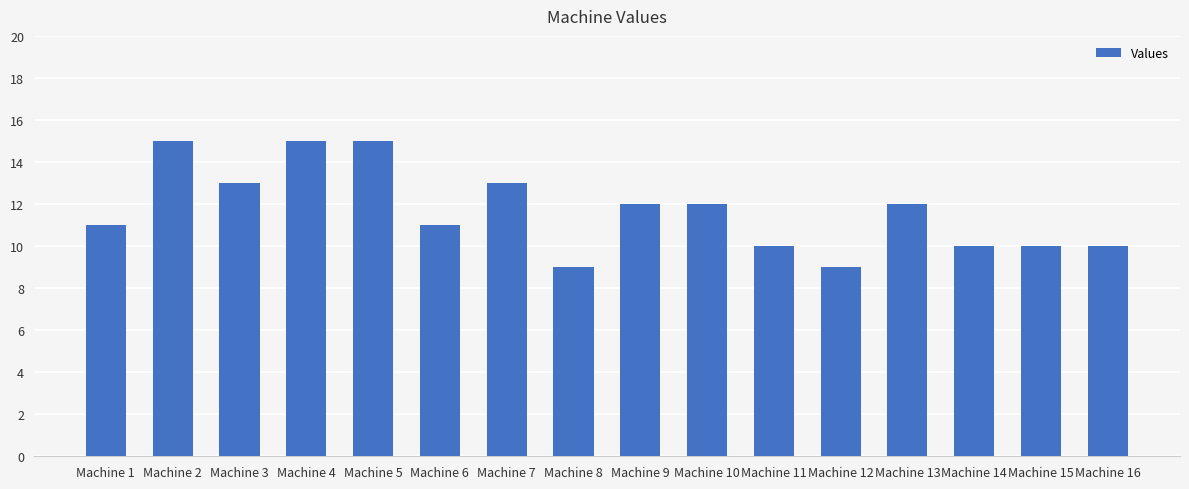

Reading right to left, what are all the values shown in this chart?

Machine 16=10	Machine 15=10	Machine 14=10	Machine 13=12	Machine 12=9	Machine 11=10	Machine 10=12	Machine 9=12	Machine 8=9	Machine 7=13	Machine 6=11	Machine 5=15	Machine 4=15	Machine 3=13	Machine 2=15	Machine 1=11